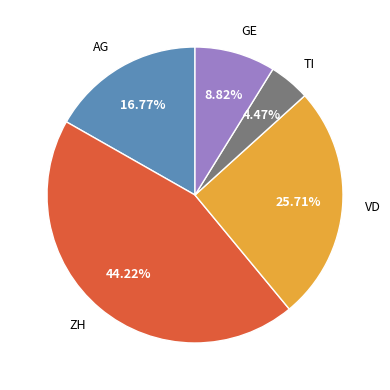

Is it true that GE is 1% of the pie?

False